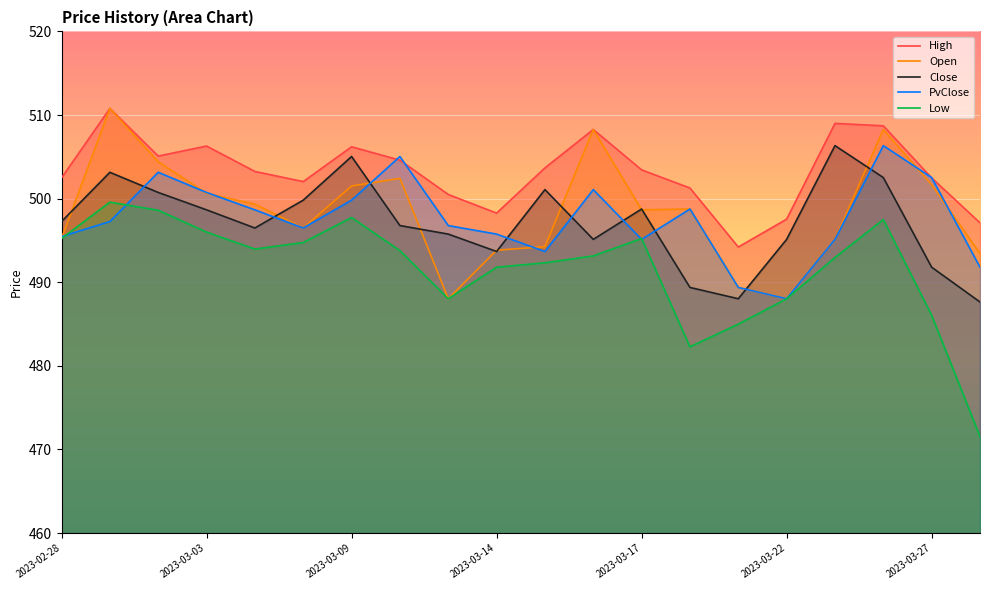

What is the maximum value for Close?

506.3